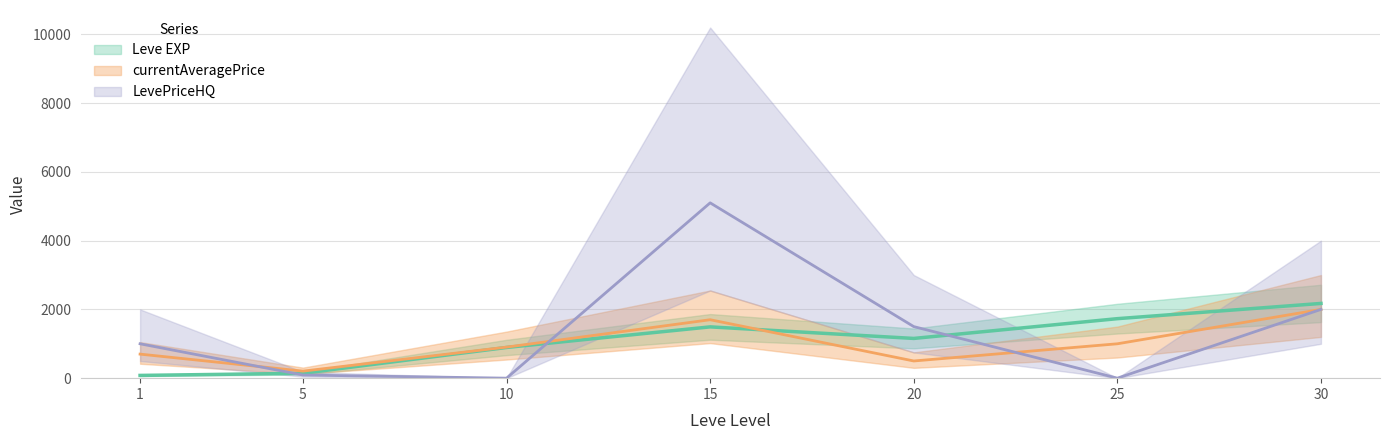

At which category does Leve EXP reach its first local valley?

20